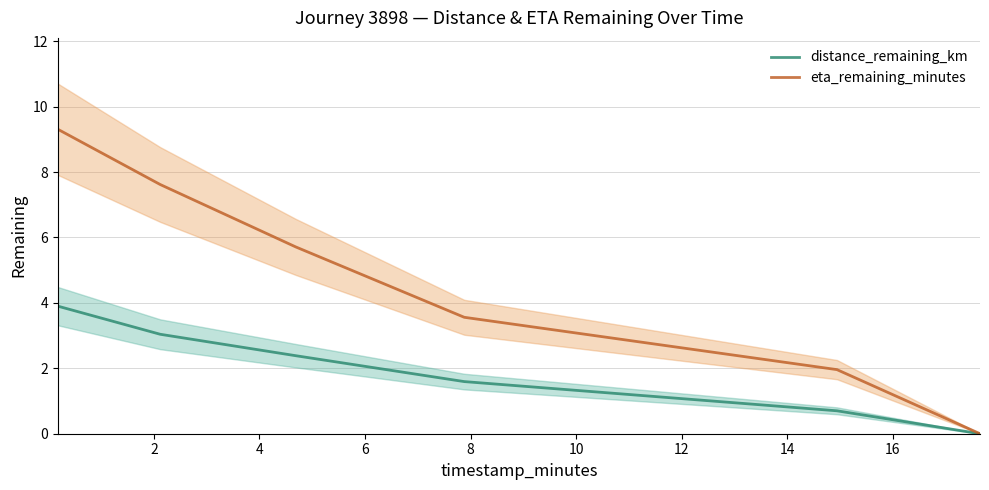

The eta_remaining_minutes series shows 7.6 at 2. True or false?

True